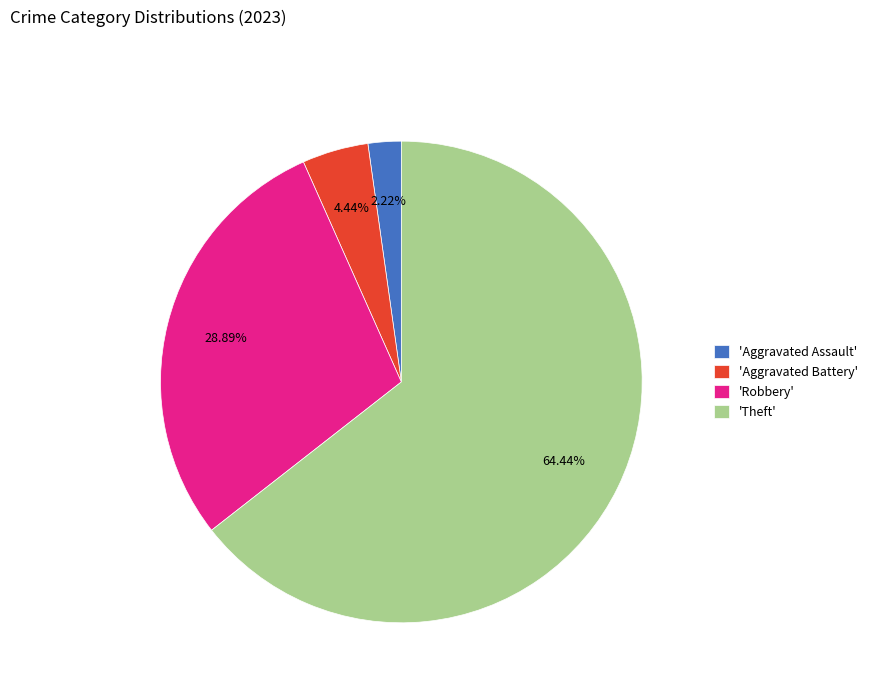

Is the sum of 'Aggravated Assault' and 'Robbery' greater than half?

No